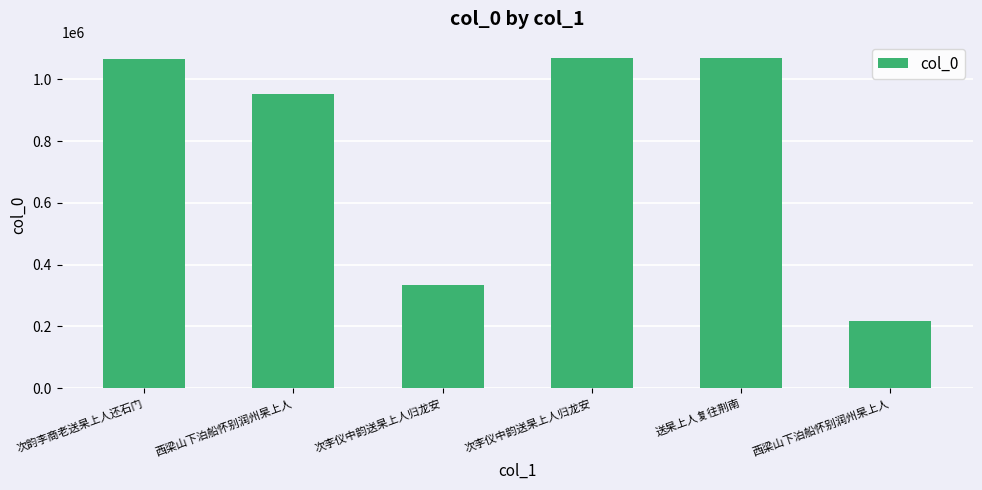

The value at 次韵李商老送杲上人还石门 is 1065134. True or false?

True